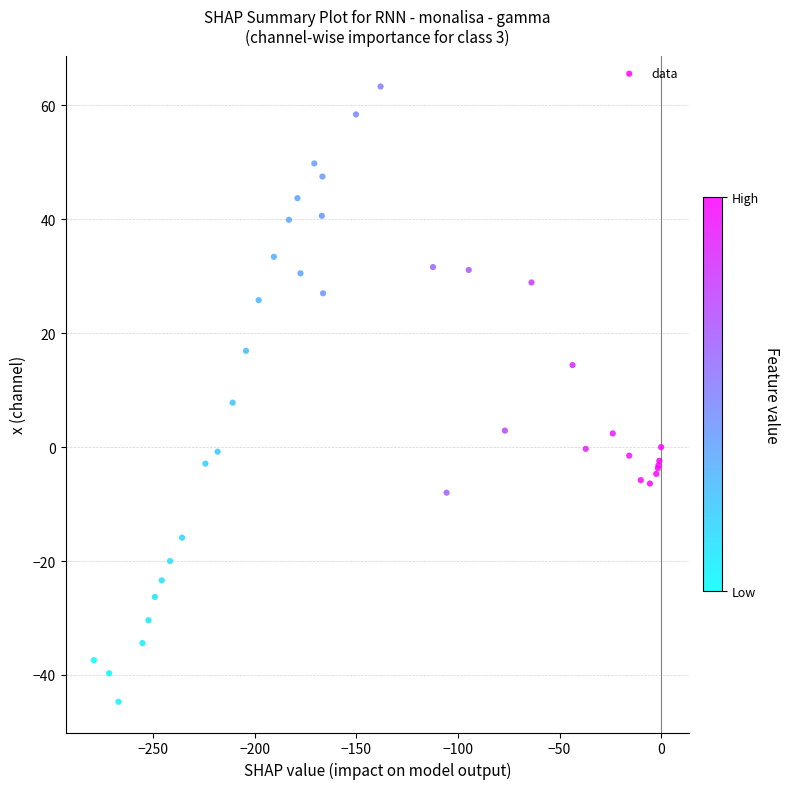

What Y value in the scatter plot is closest to 9?

7.8